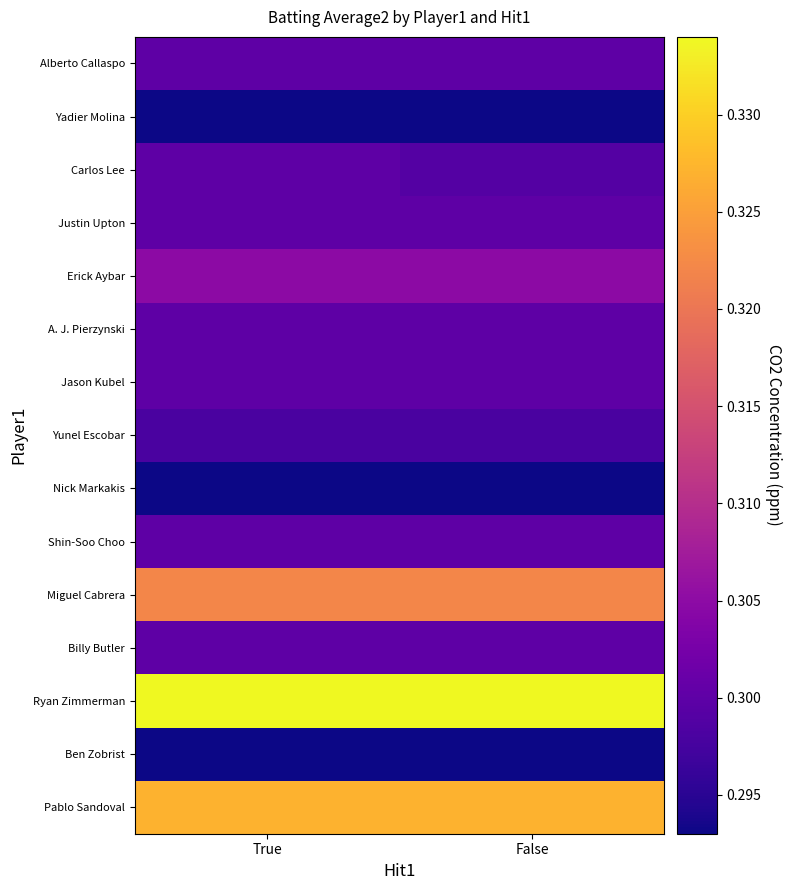

How many distinct data groups are displayed?

15